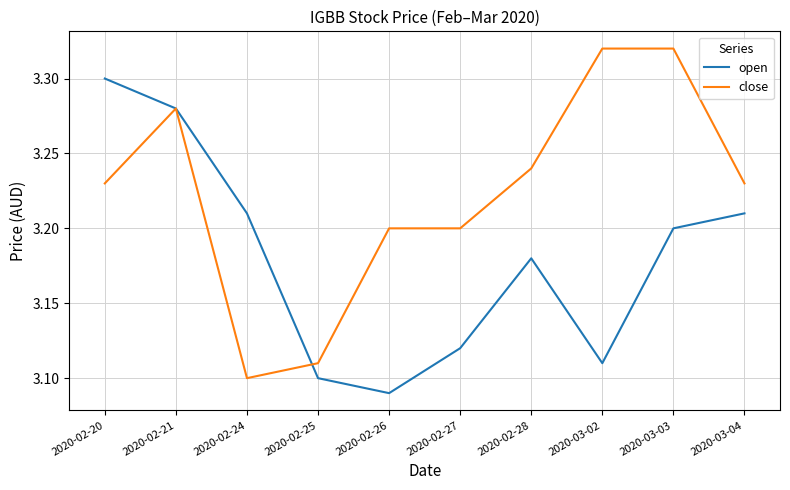

What position from the left is 2020-02-28?

7